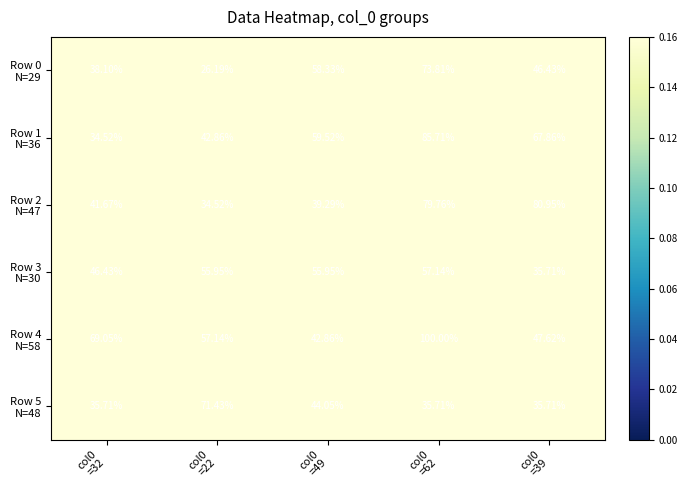

Count the number of categories in the chart.

5